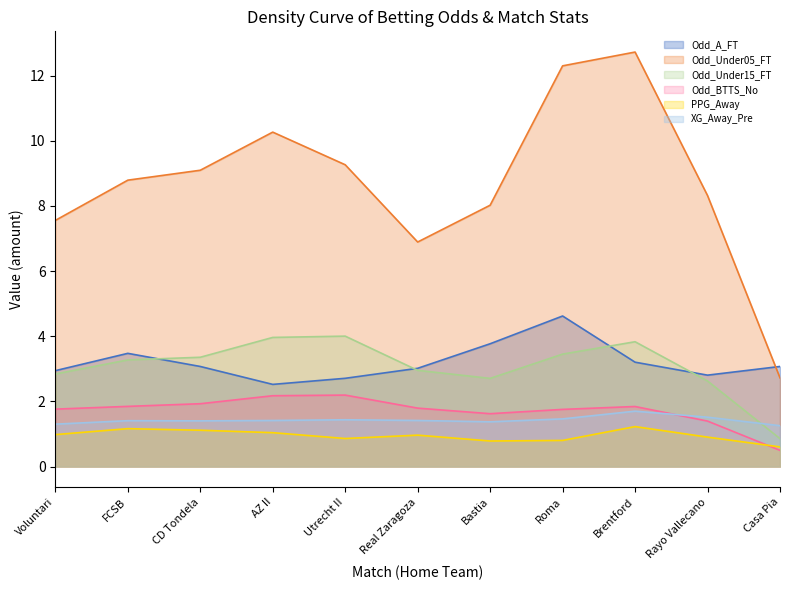

Count the number of data series in this chart.

6